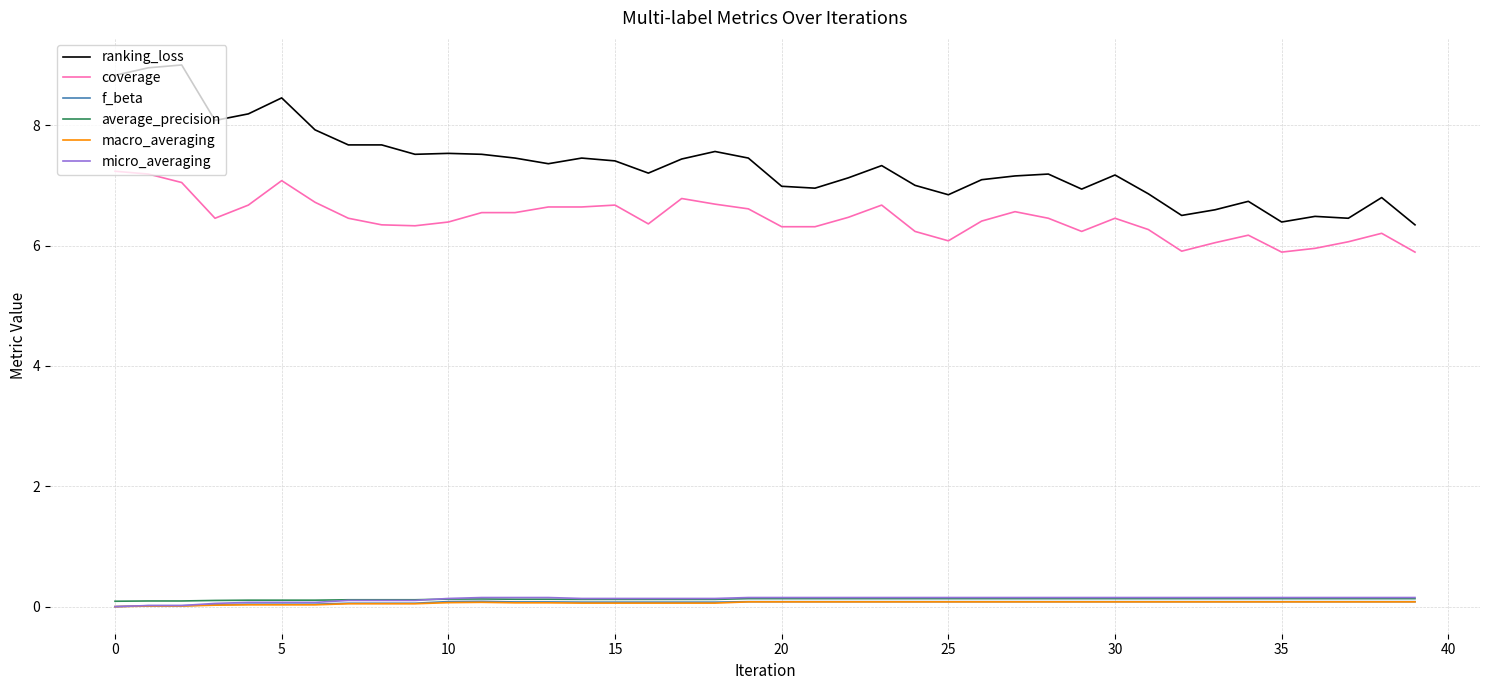

Which series has the largest range (max minus min)?

ranking_loss